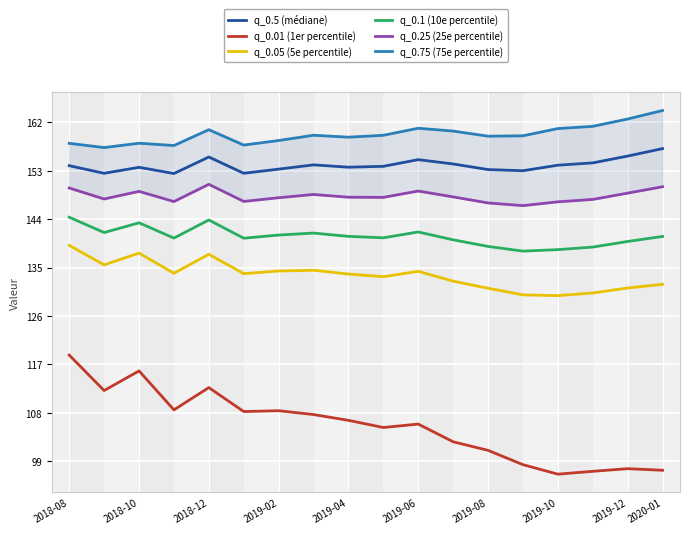

Which series has the largest range (max minus min)?

q_0.01 (1er percentile)